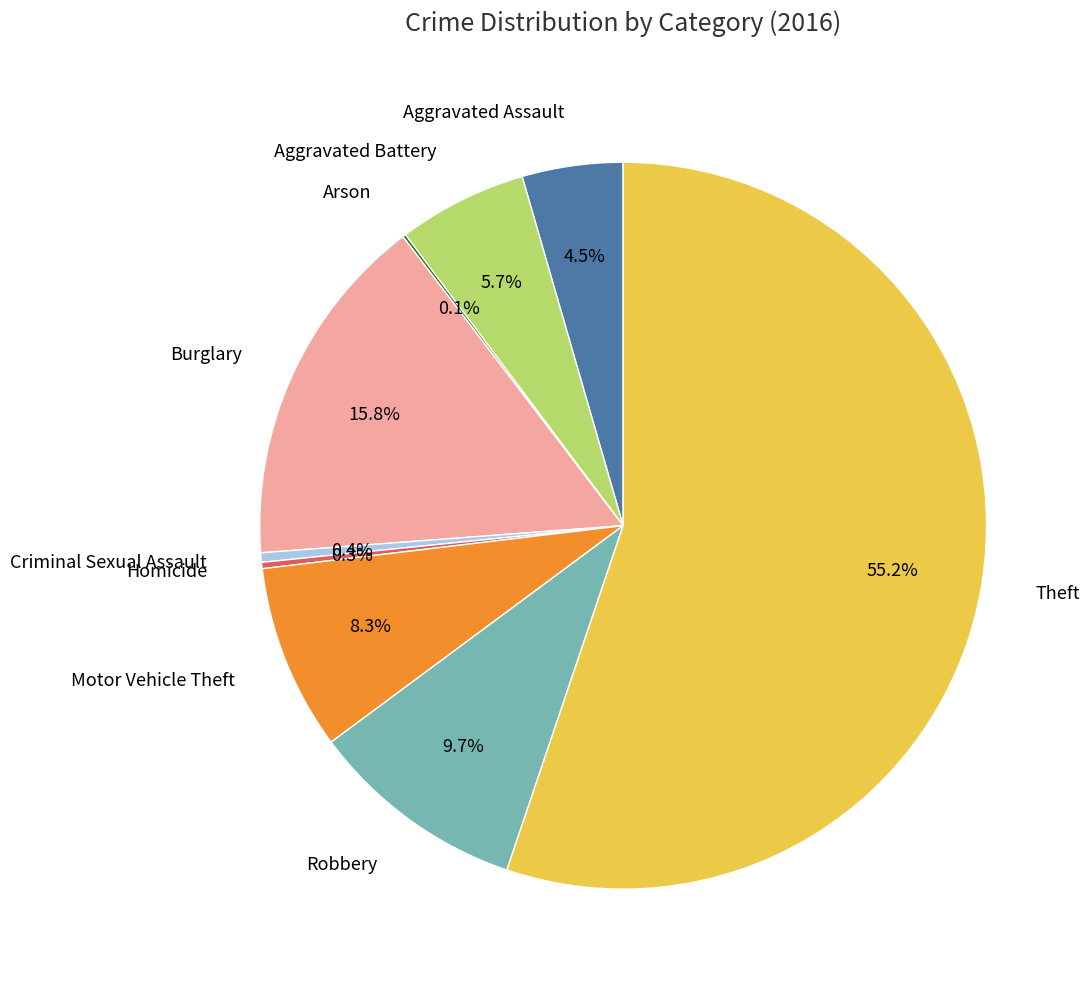

Which slice is the largest?

Theft